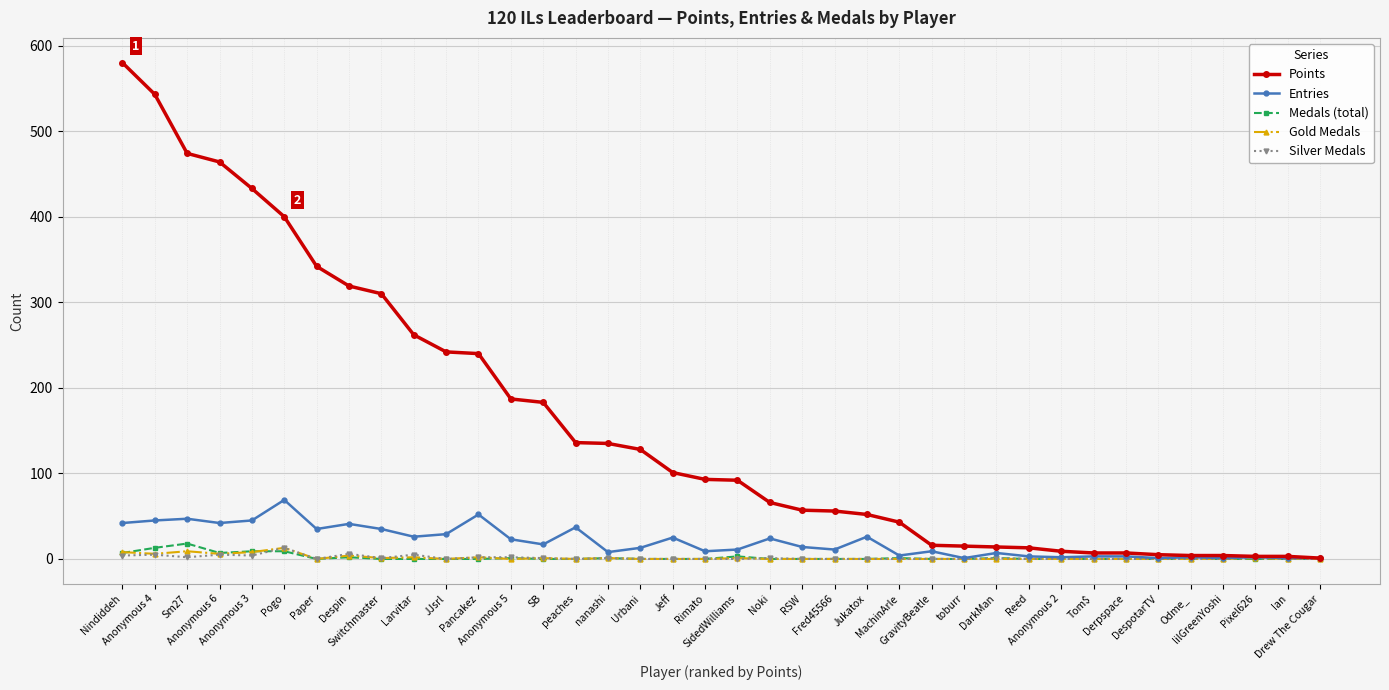

Which series has the largest total across all categories?

Points